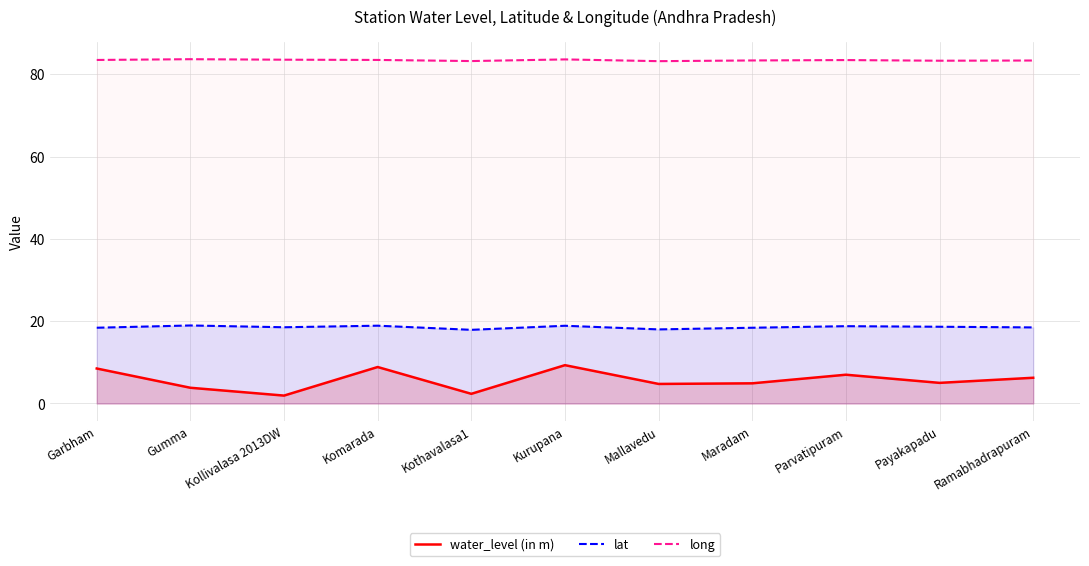

At which category is the sum across all series the highest?

Kurupana